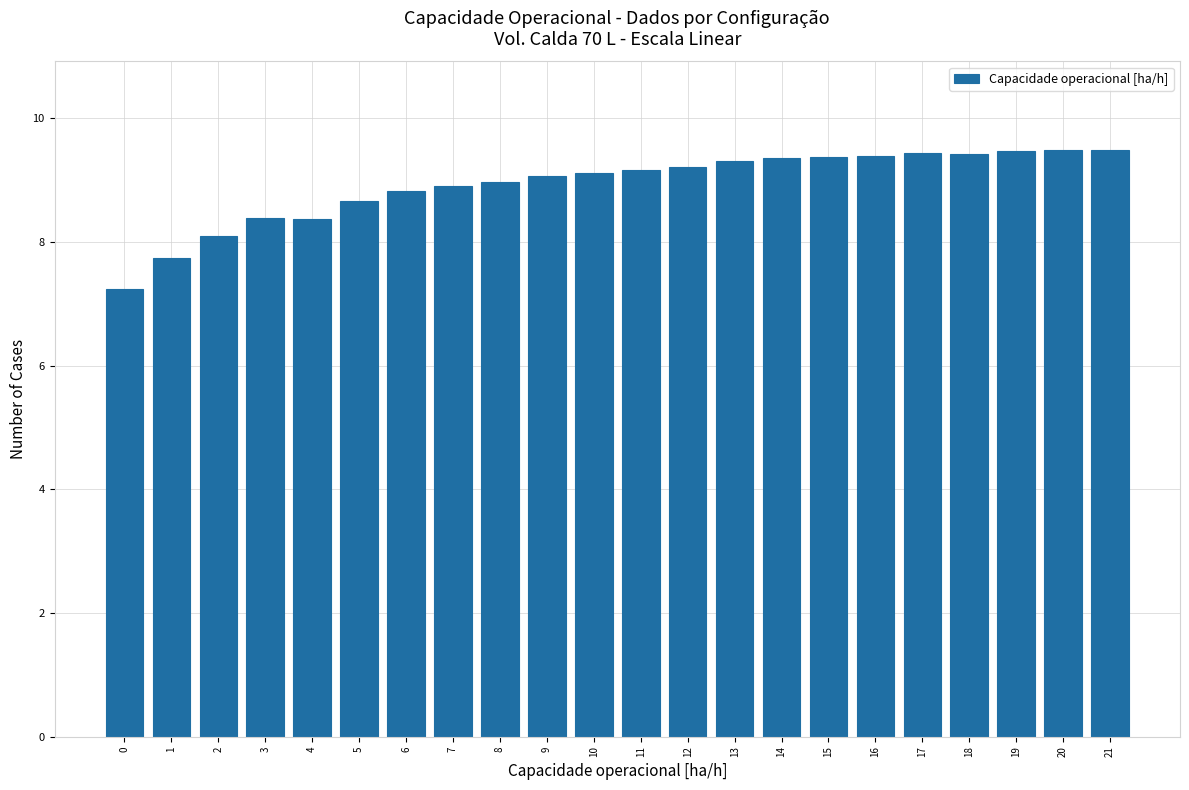

What is the smallest value displayed?

7.2